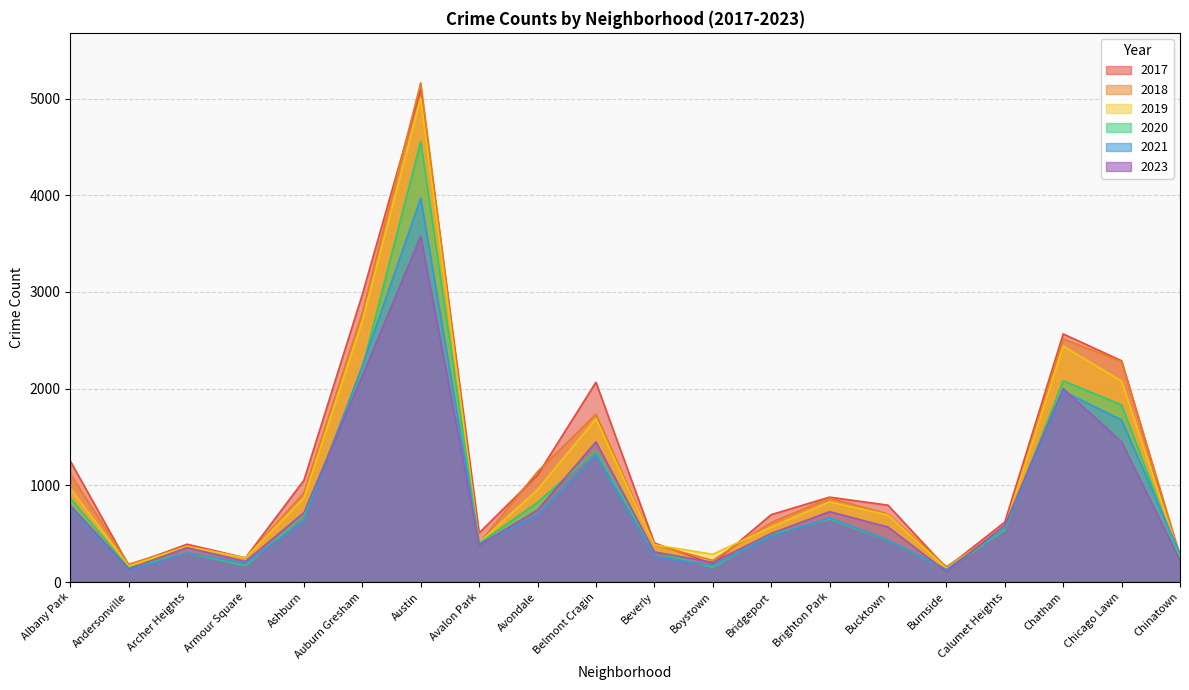

In 2018, how many points are lower than both neighbors (excluding endpoints)?

5